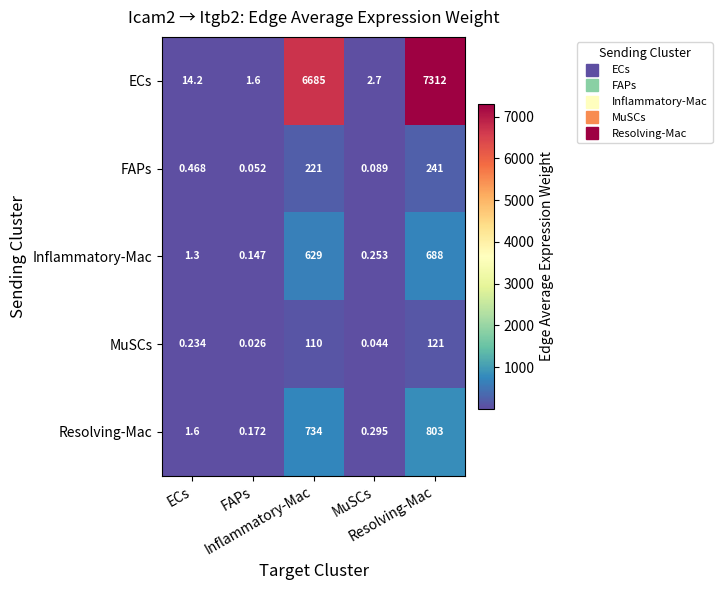

Count the number of data series in this chart.

5